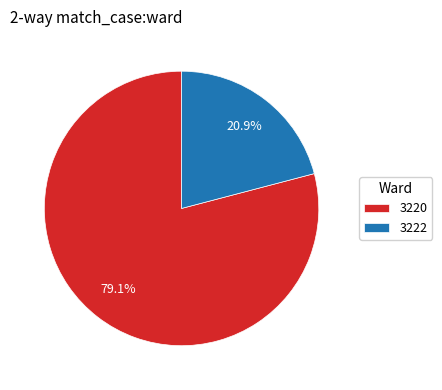

Approximately how many times larger is the value at 3222 compared to 3220?

0.3